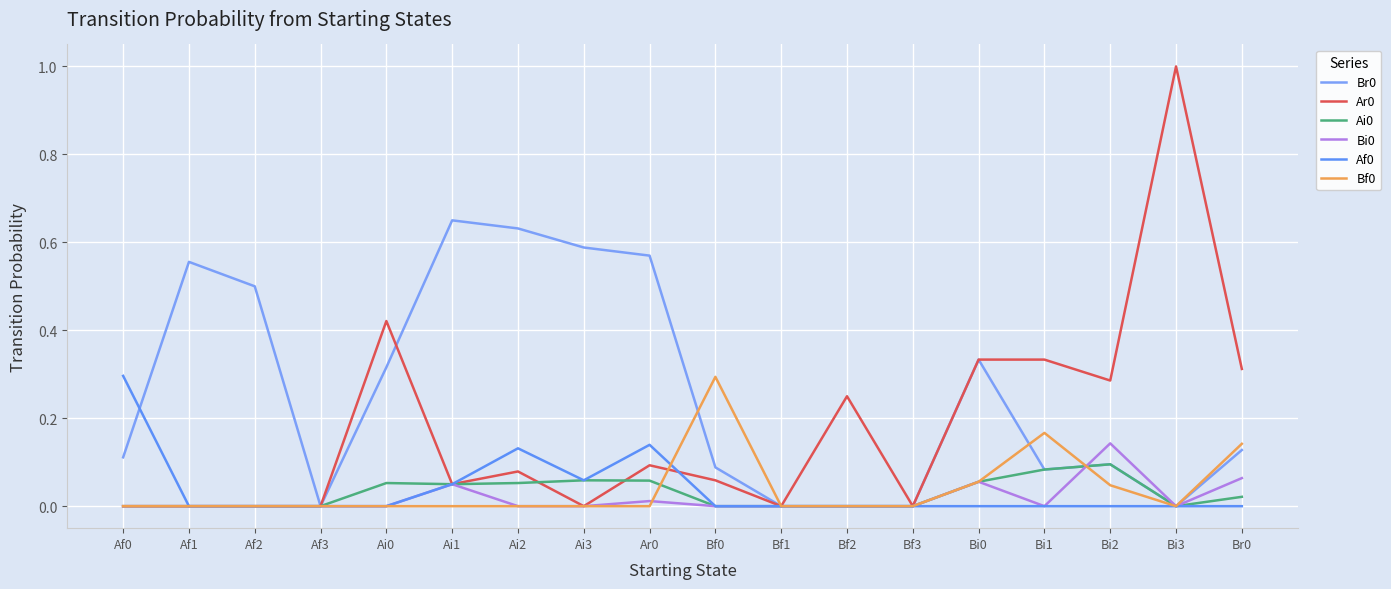

How many series are shown in this chart?

6